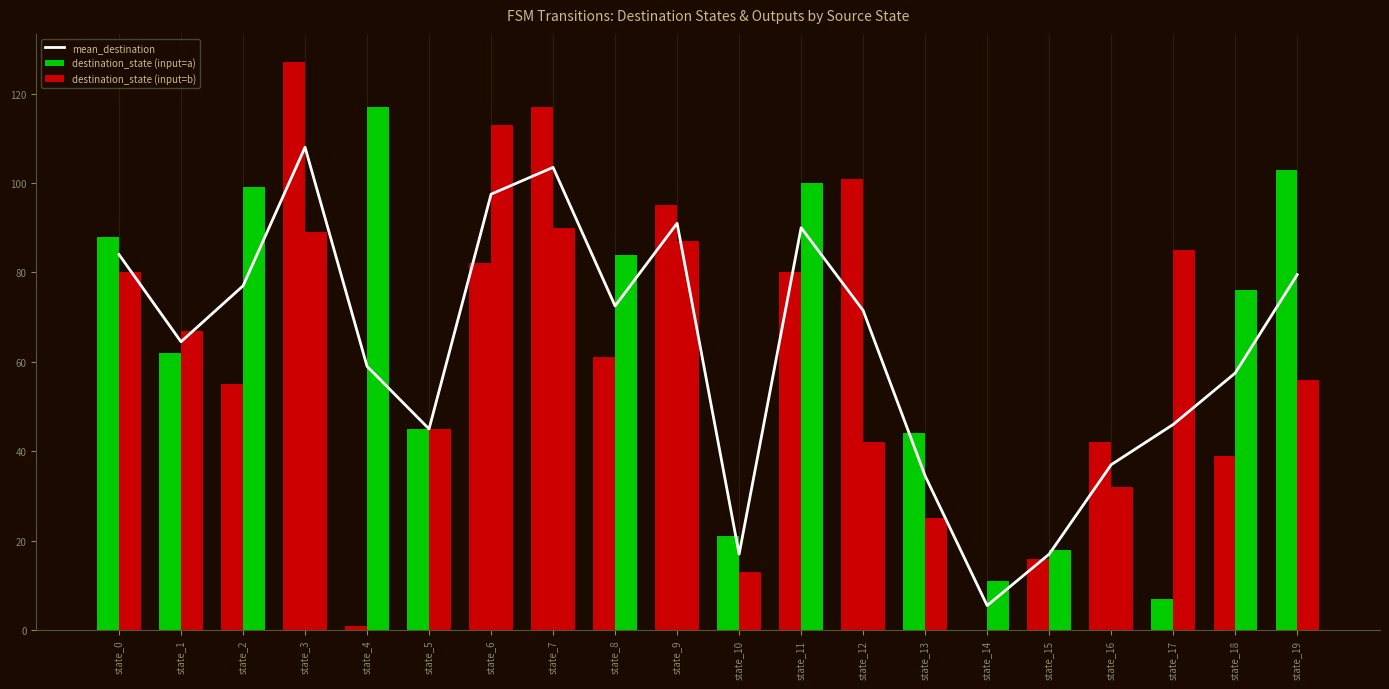

How many positive values does the destination_state (input=a) series have?

19